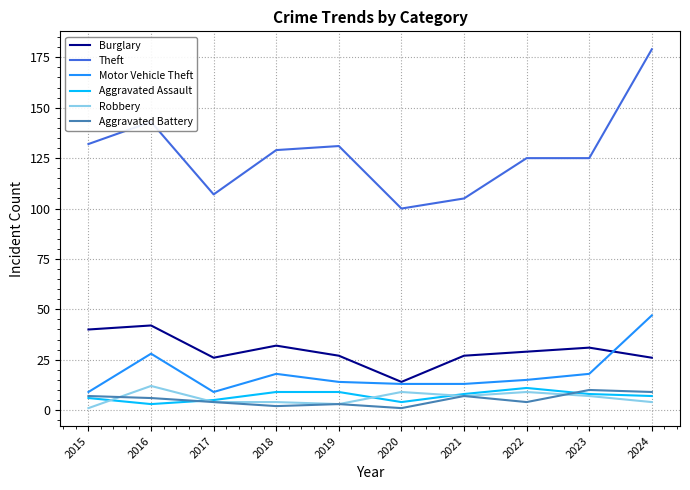

True or false: Motor Vehicle Theft and Aggravated Battery intersect in this chart.

False